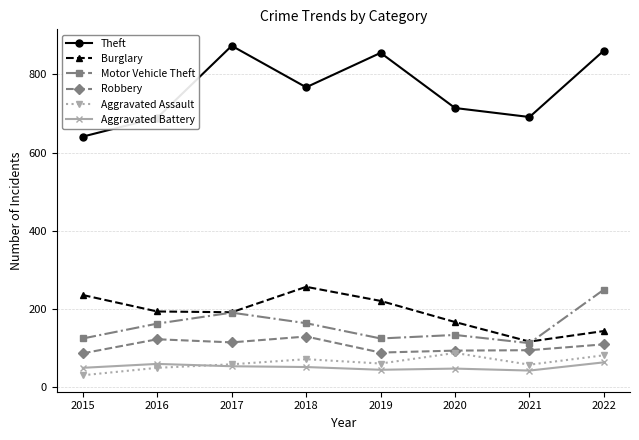

What is the smallest value displayed?

31